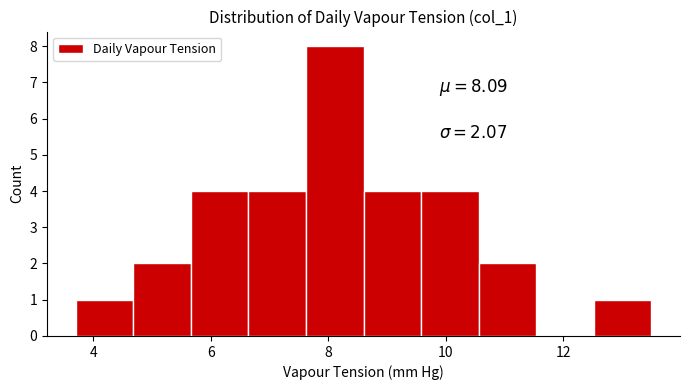

Which range on the x-axis has the tallest bar?

7.62 to 8.60